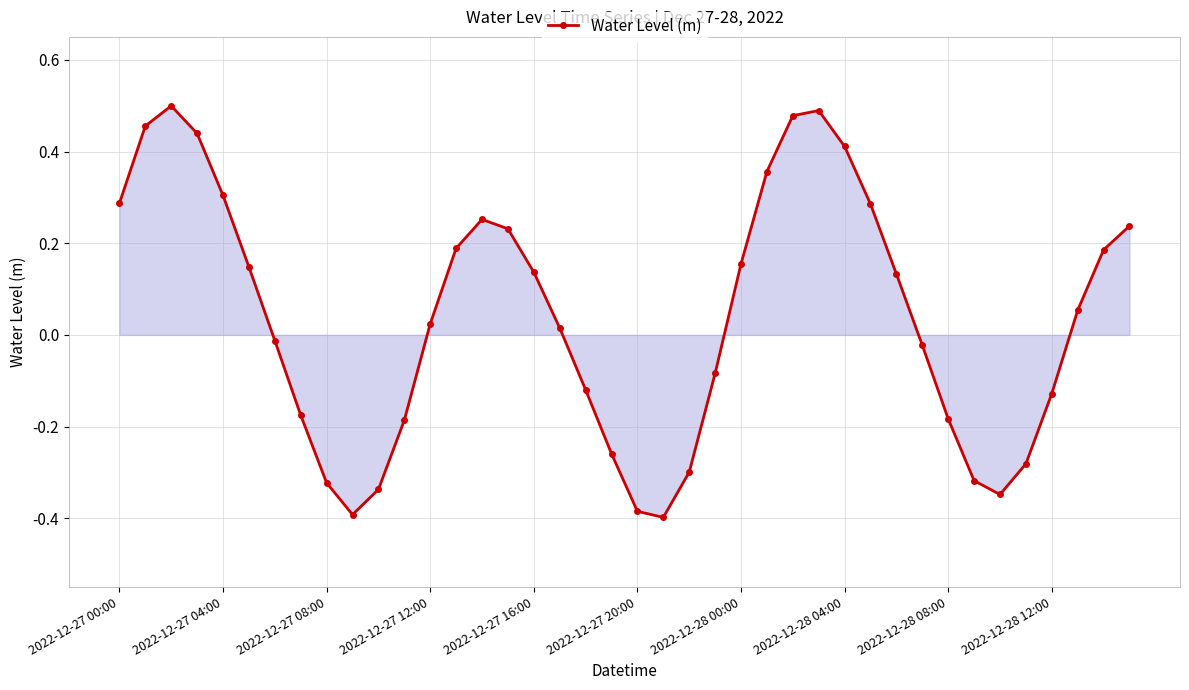

True or false: there are more than 1 points higher than both neighbors.

True